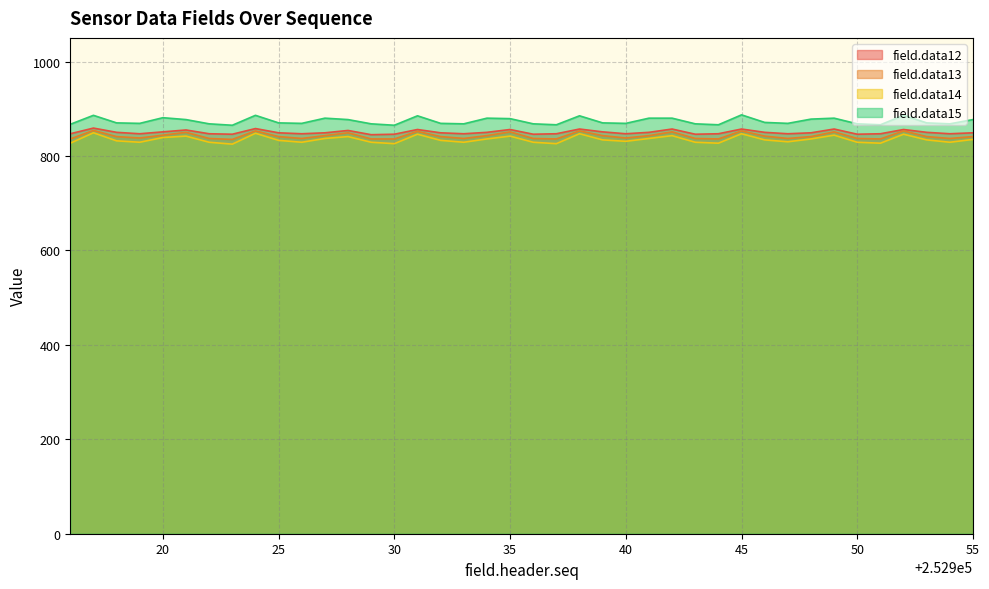

What is the difference between the maximum and second lowest values in the field.data15 series?

22